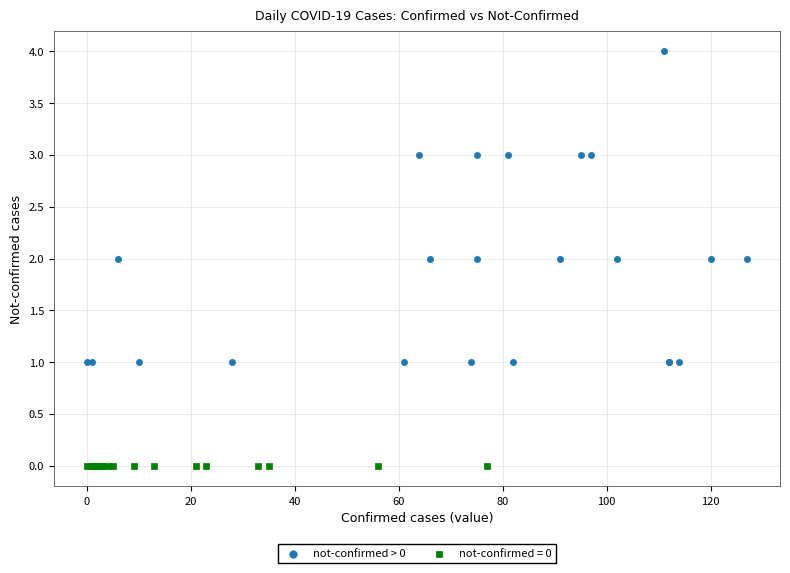

Which series reaches the maximum Y coordinate?

not-confirmed > 0